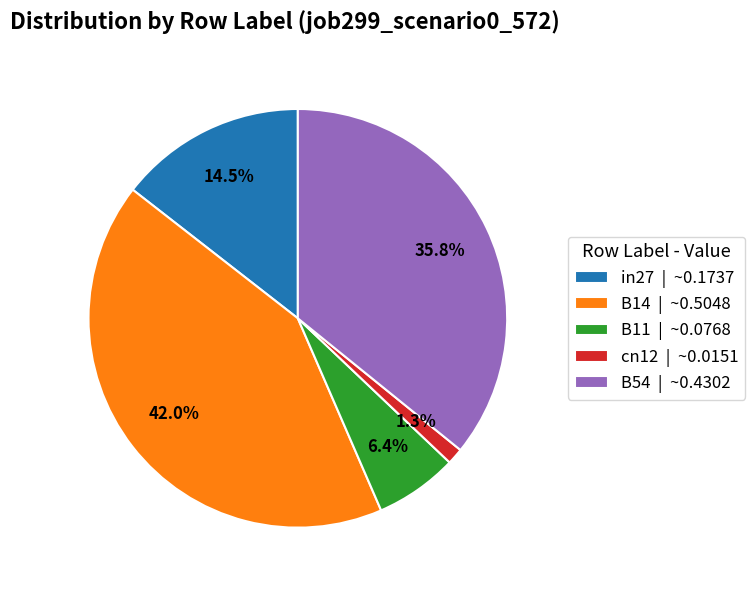

Which has a higher value, cn12 or B14?

B14